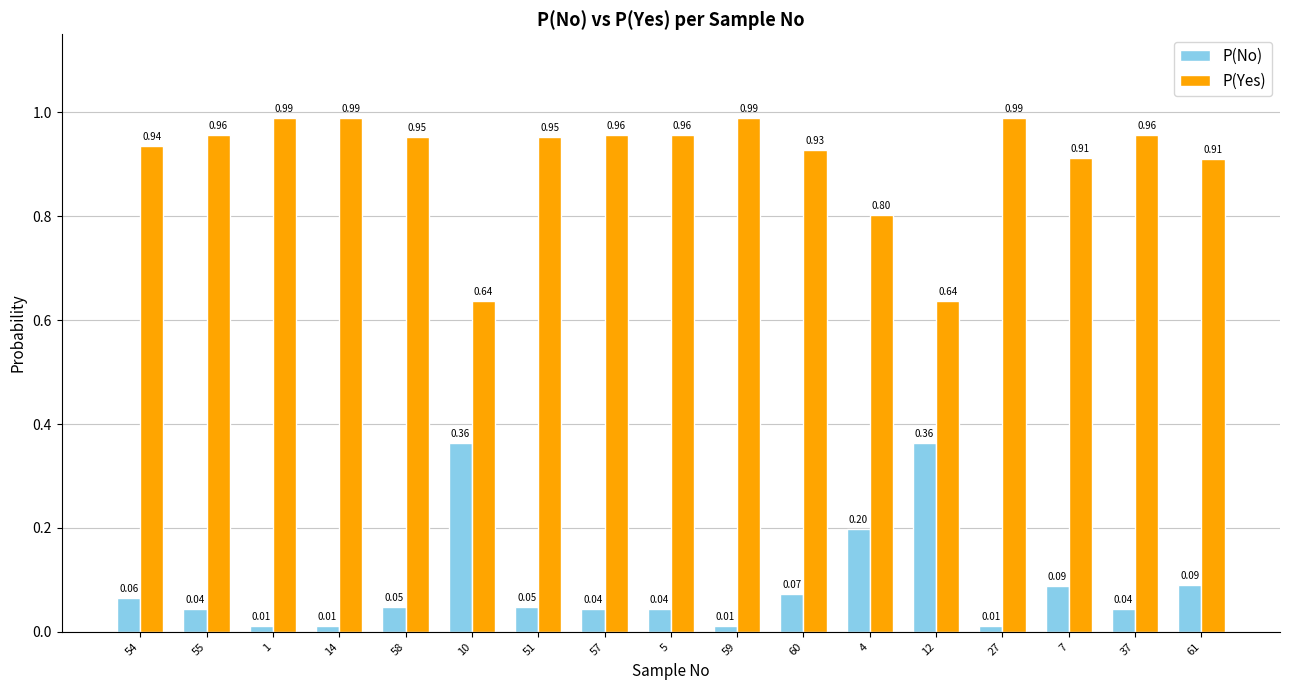

What is the label of the 6th bar from the right?

4